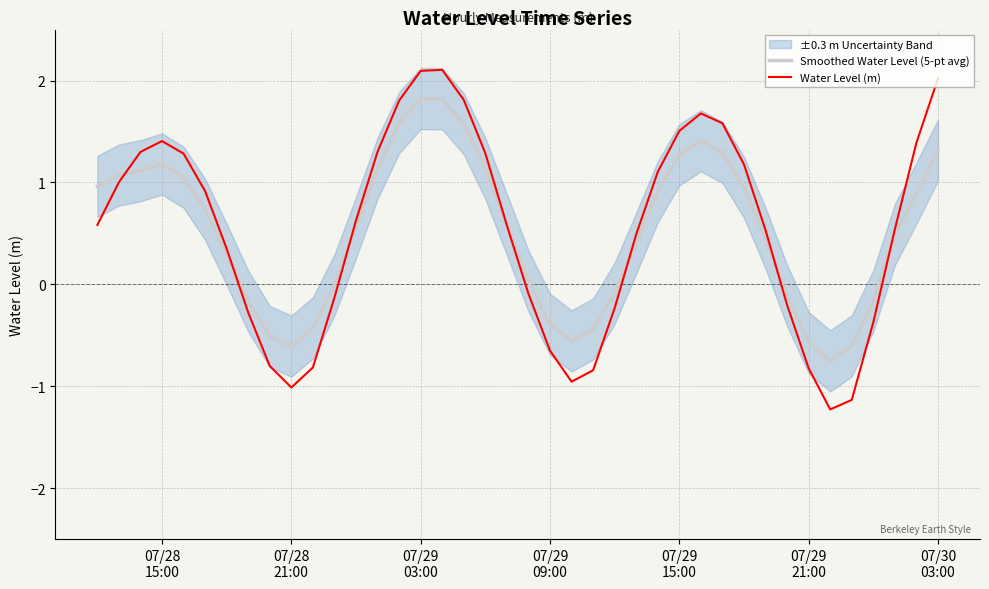

How many times do Water Level (m) and Smoothed Water Level (5-pt avg) cross each other?

7